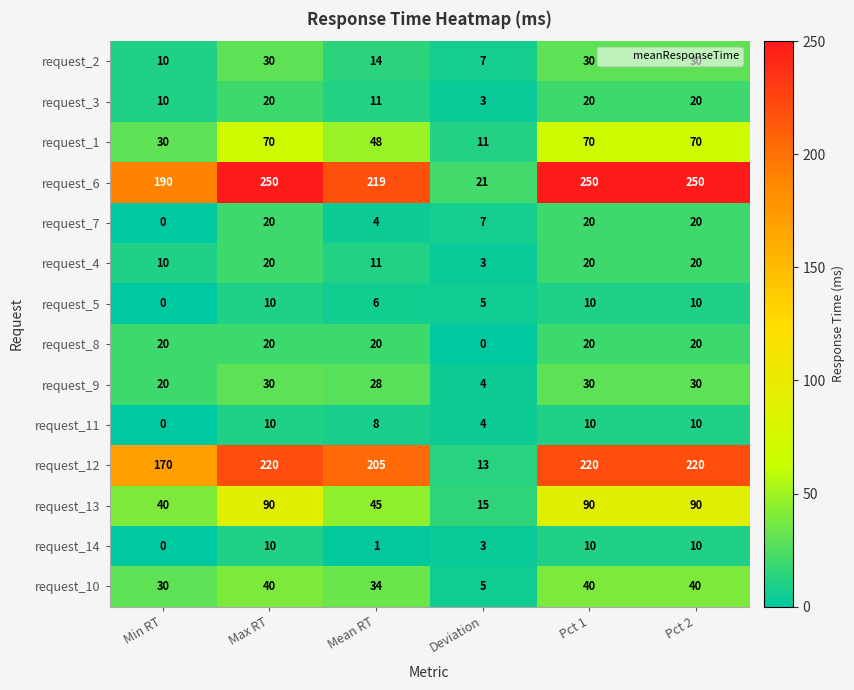

True or false: request_2 has a value of 24 at Mean RT.

False